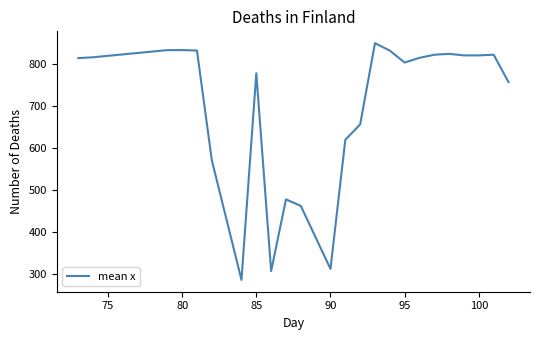

What is the difference between the maximum and minimum values?

562.5